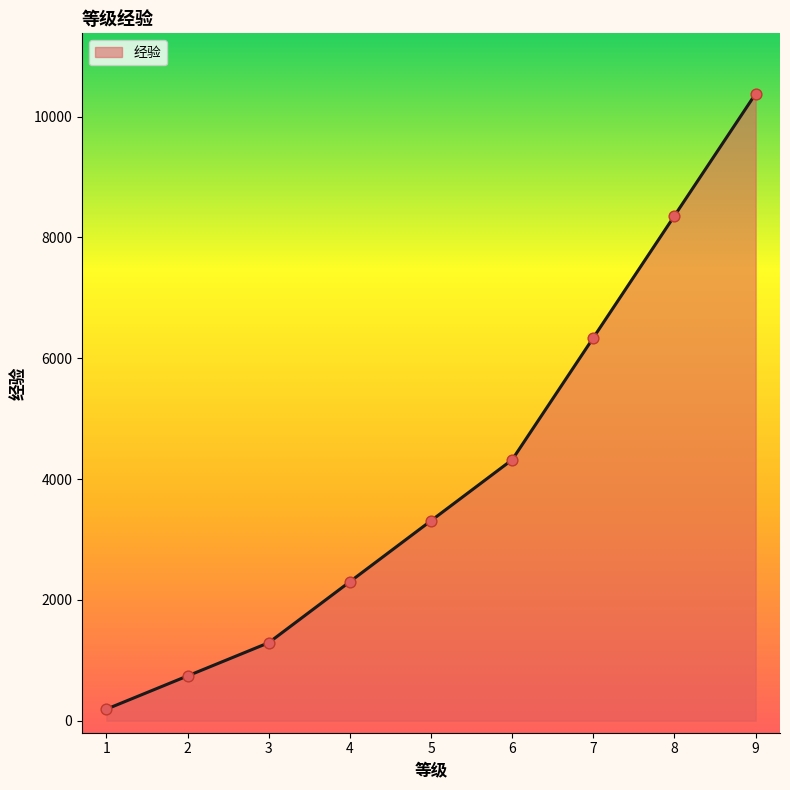

What is the change in value from 4 to 8?

+6060